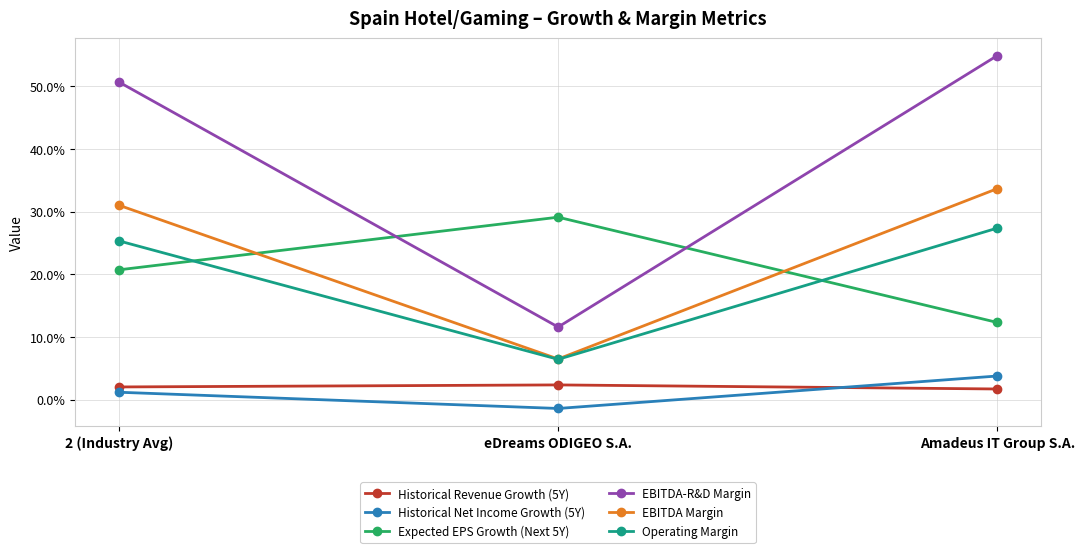

What is the label of the 3rd point from the right?

2 (Industry Avg)